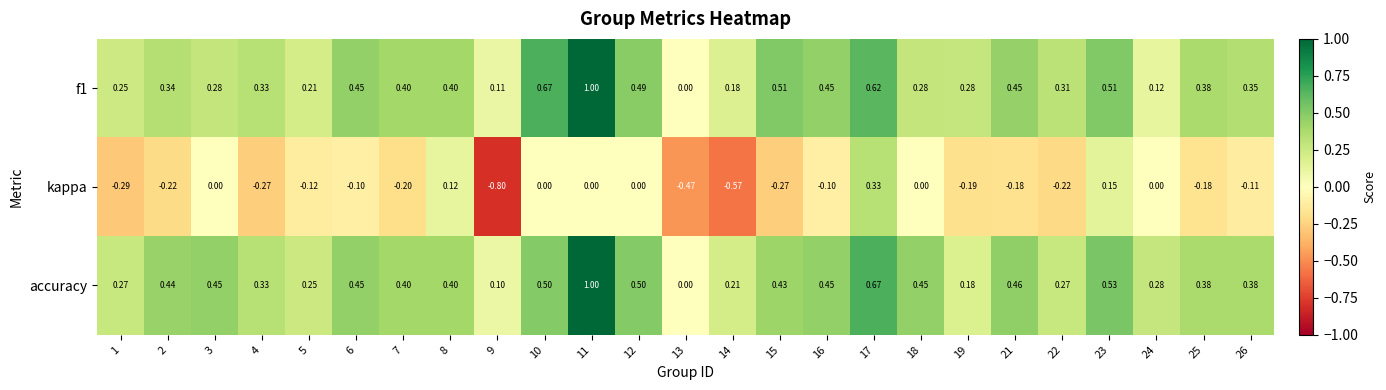

Rank the series at 9 from highest to lowest value.

f1, accuracy, kappa